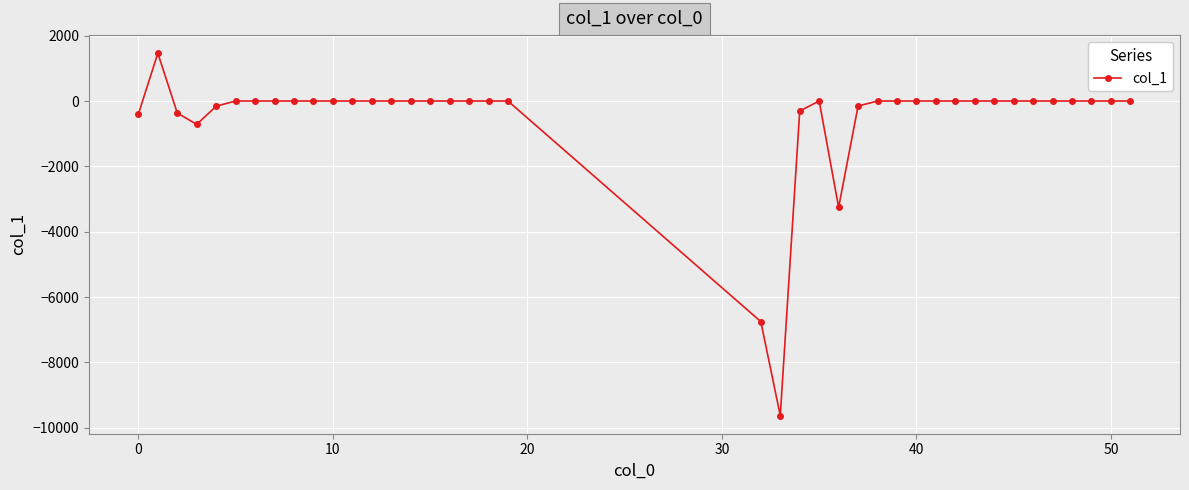

True or false: there are more than 1 points higher than both neighbors.

True